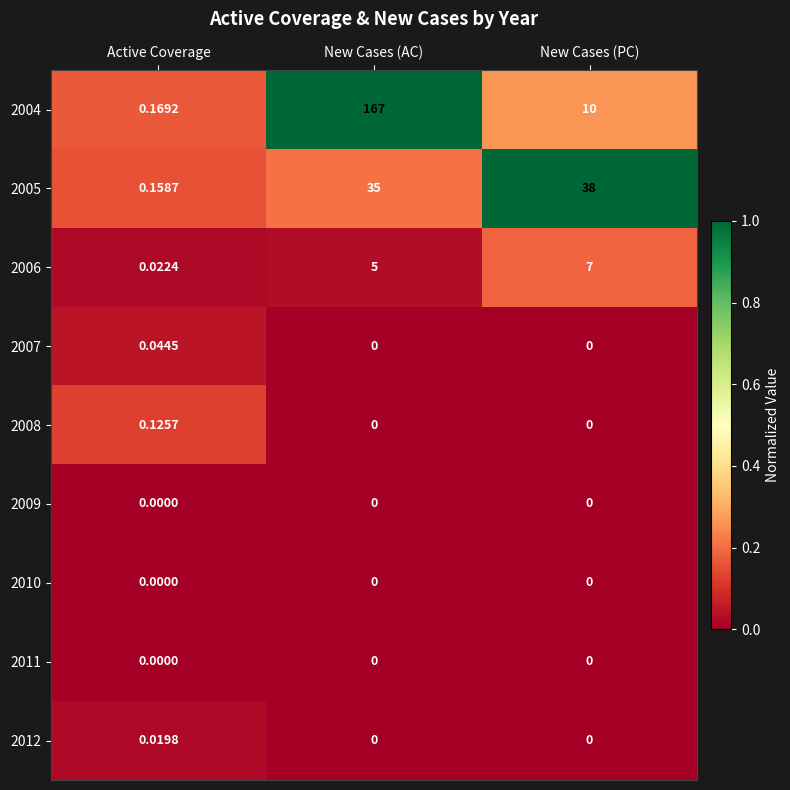

Is the value of 2006 at New Cases (AC) greater than the value of 2004 at New Cases (PC)?

No